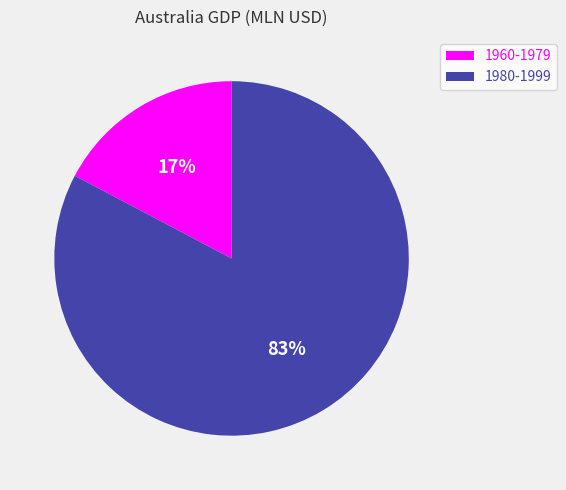

Which has a higher value, 1960-1979 or 1980-1999?

1980-1999